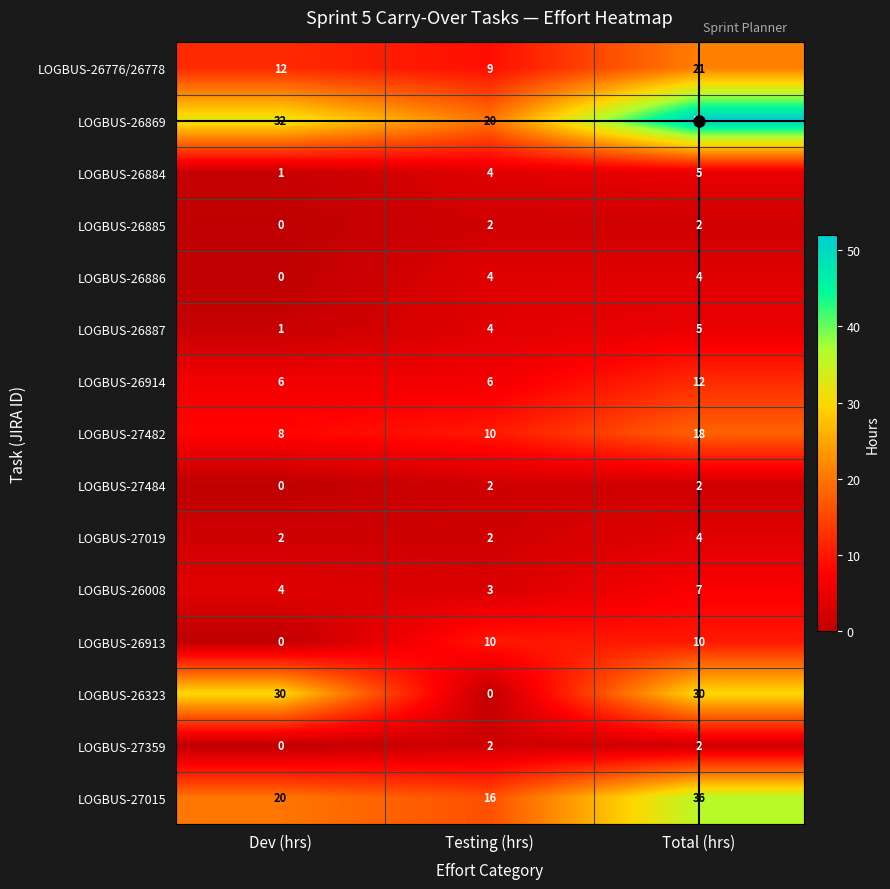

Count the LOGBUS-26914 values in the range 6 to 12.

3